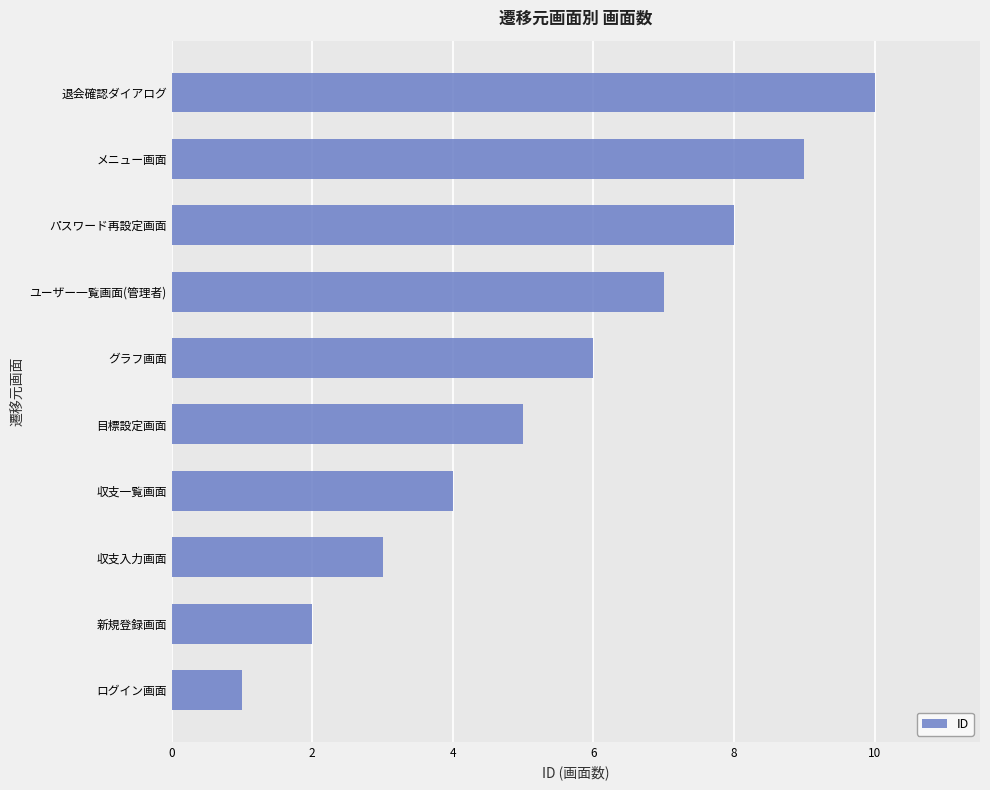

What is the ratio of the value at グラフ画面 to the value at 収支入力画面?

2.0